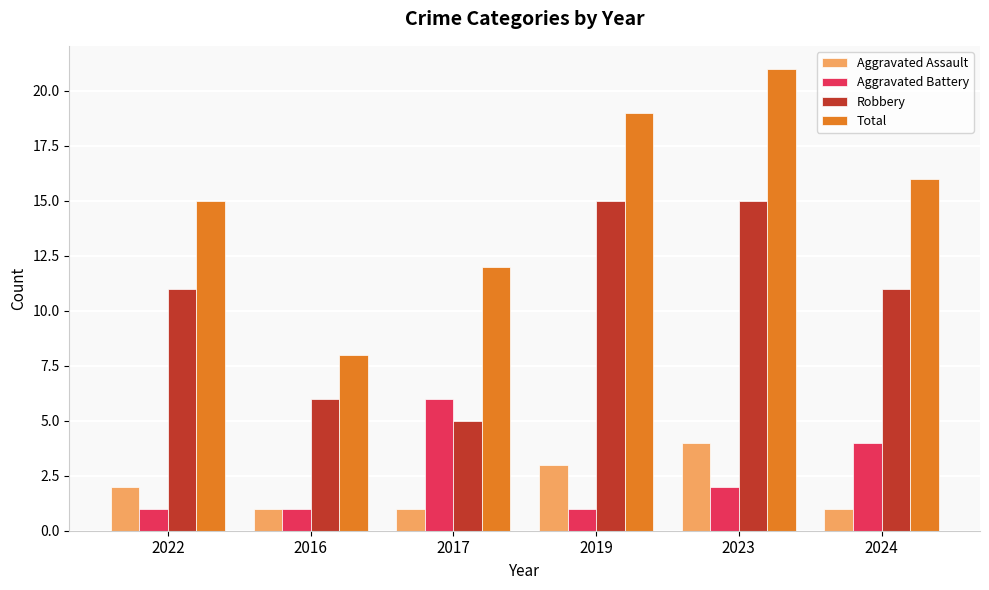

Does the chart contain any negative values?

No